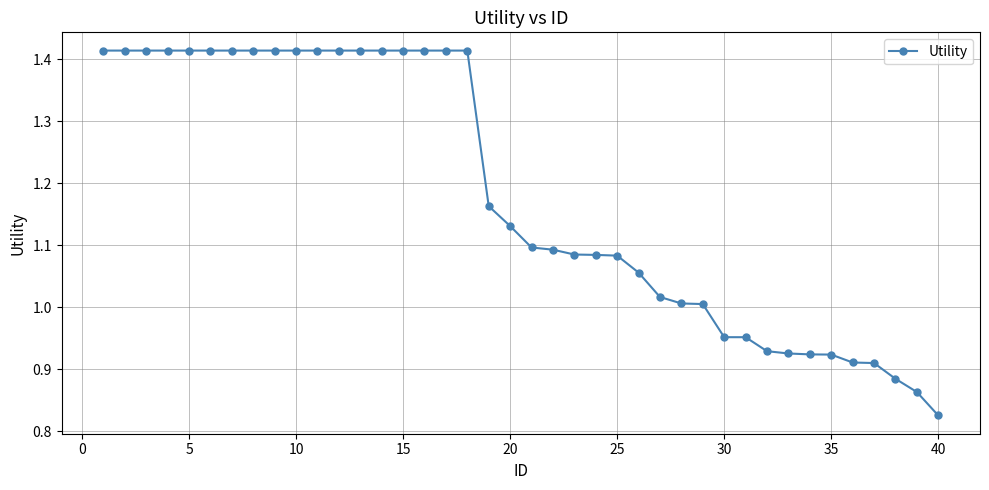

What is the difference between the maximum and minimum values?

0.6